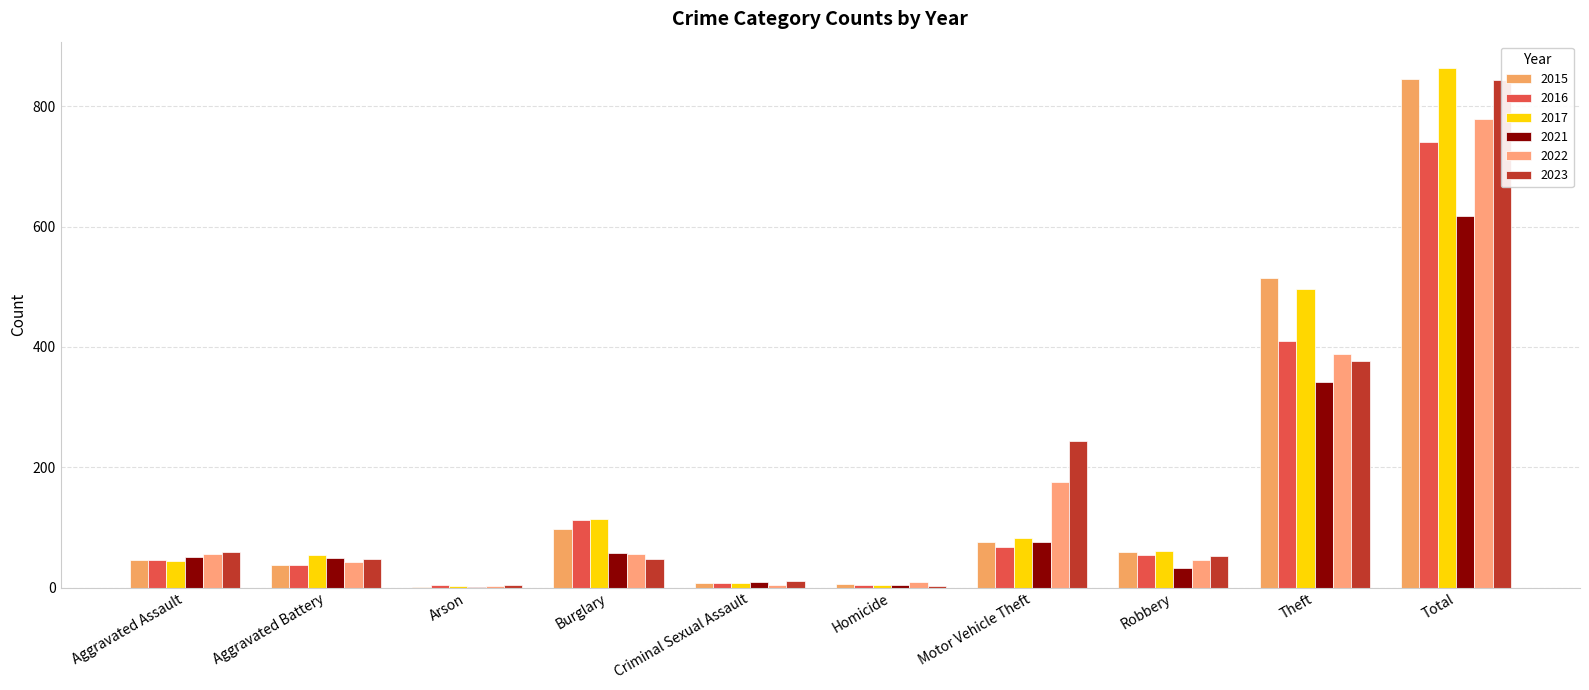

Is the value of 2023 at Burglary greater than the value of 2017 at Aggravated Assault?

Yes